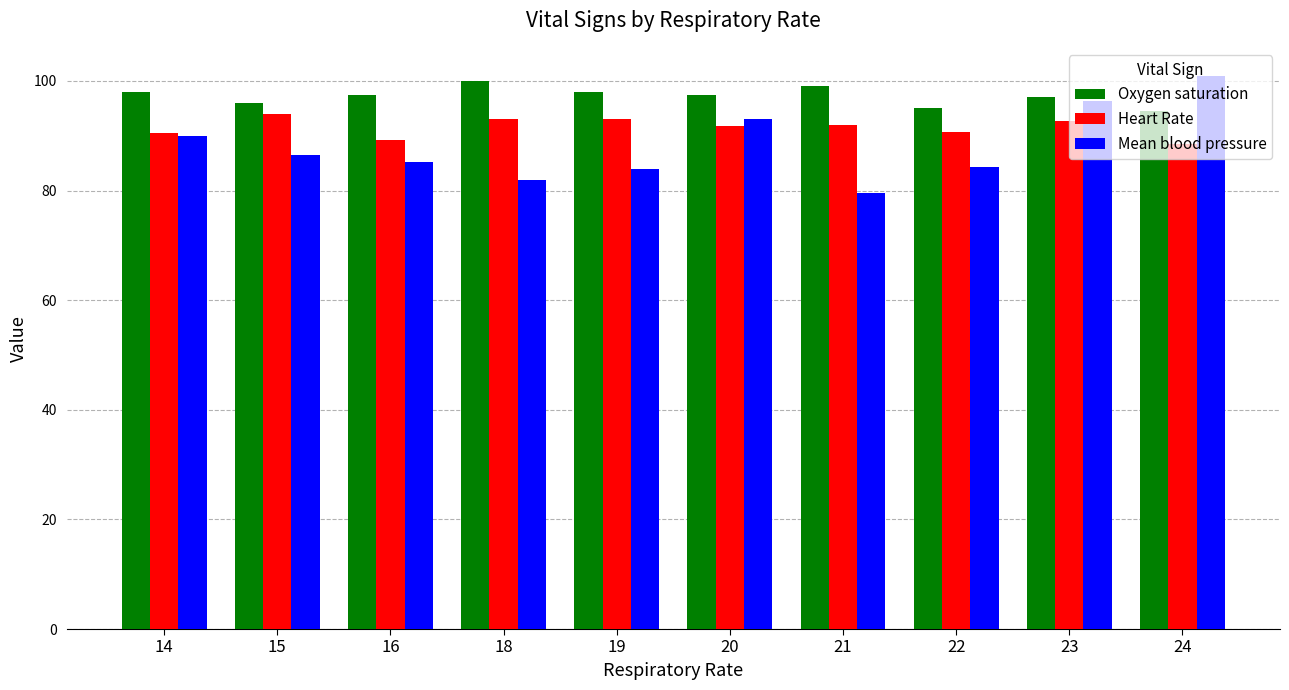

The Oxygen saturation series shows 97.0 at 23. True or false?

True